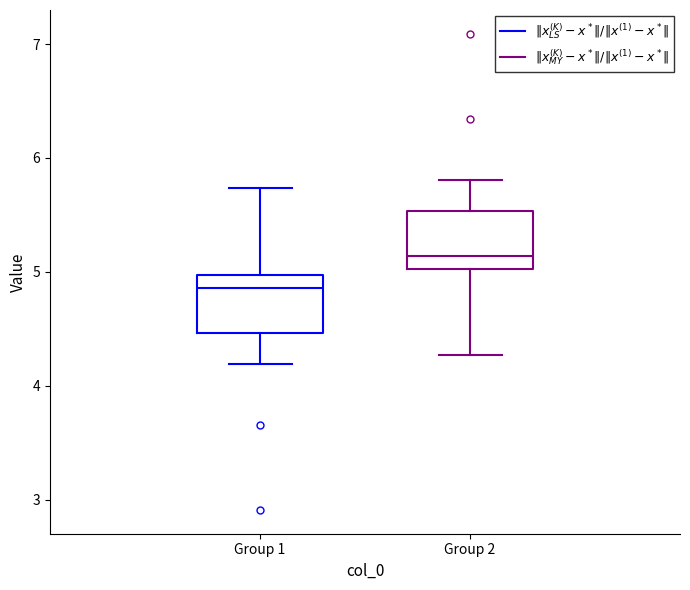

Reading left to right, transcribe this box plot: for each box, give where its median line is, the range the box spans, and where its two whiskers end, as read against the y-axis. The values are not printed on the chart, so give them approximately, as read against the axis.

Group 1: median 4.9, box 4.5 to 5.0, whiskers 4.2 to 5.7
Group 2: median 5.1, box 5.0 to 5.5, whiskers 4.3 to 5.8